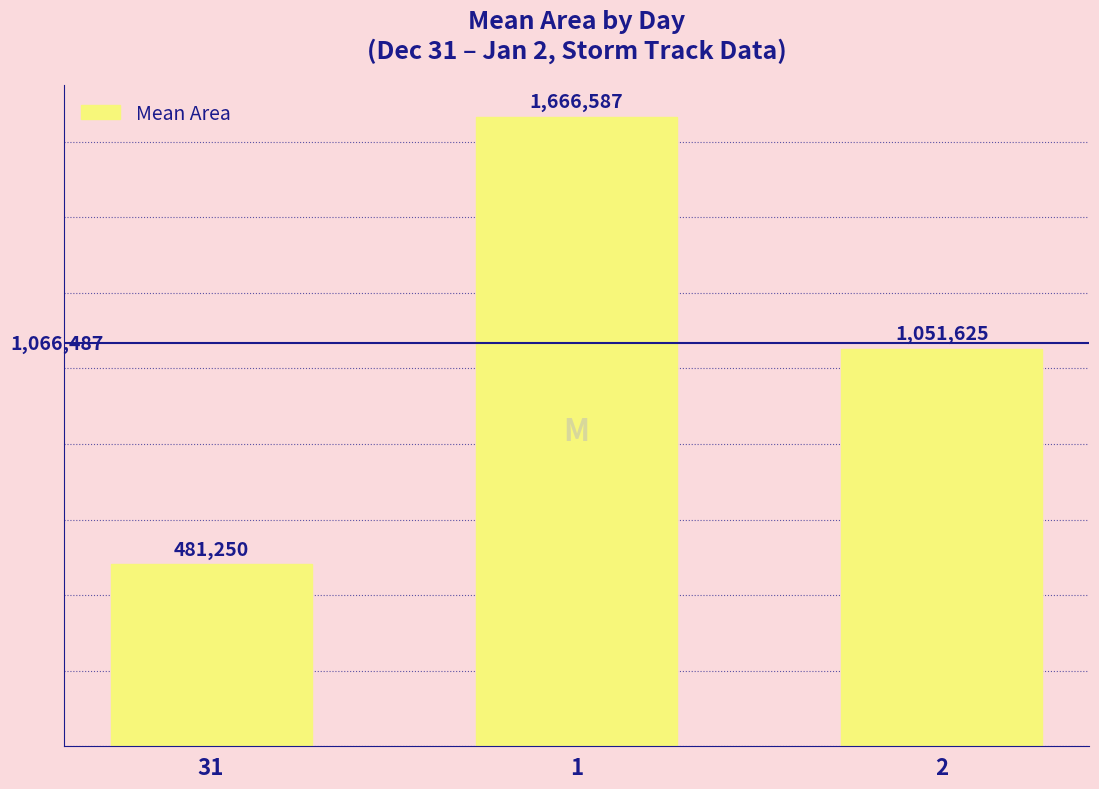

What is the label of the 3rd bar from the right?

31